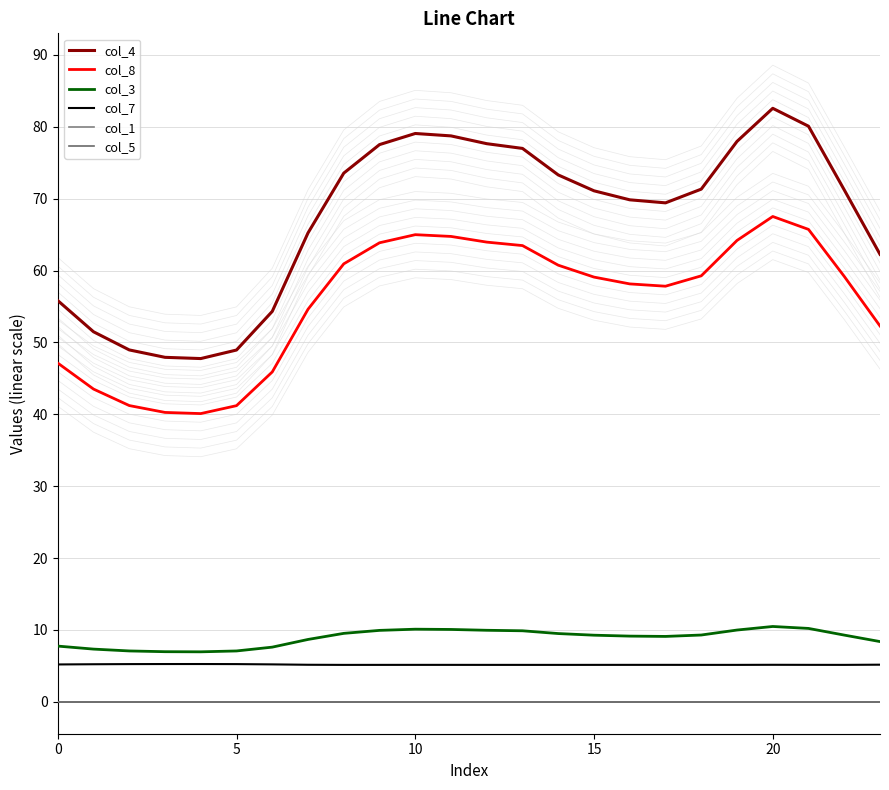

Where is col_4 nearest to the value 65?

7